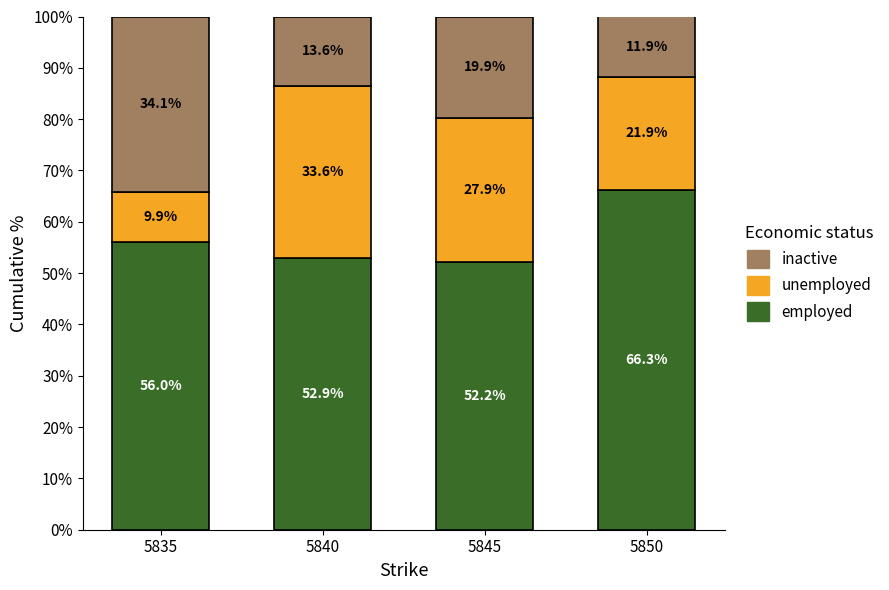

What is the sum of the employed values at 5850 and 5845?

118.5